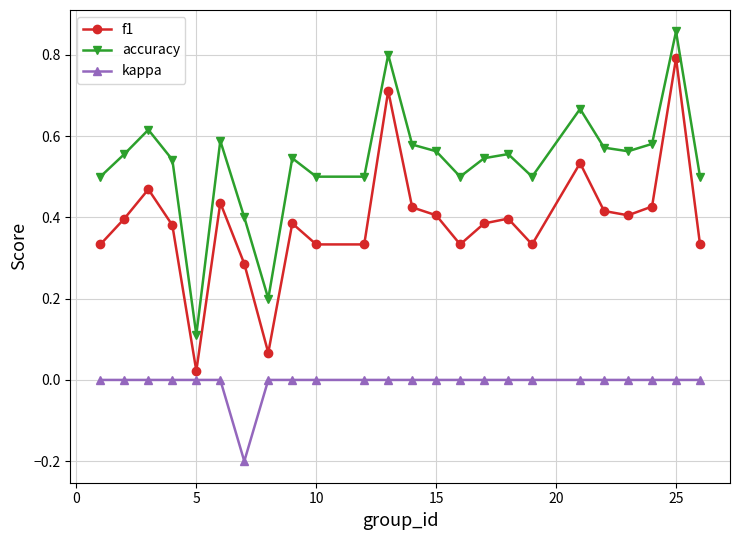

List the series in order of their peak value, highest first.

accuracy, f1, kappa